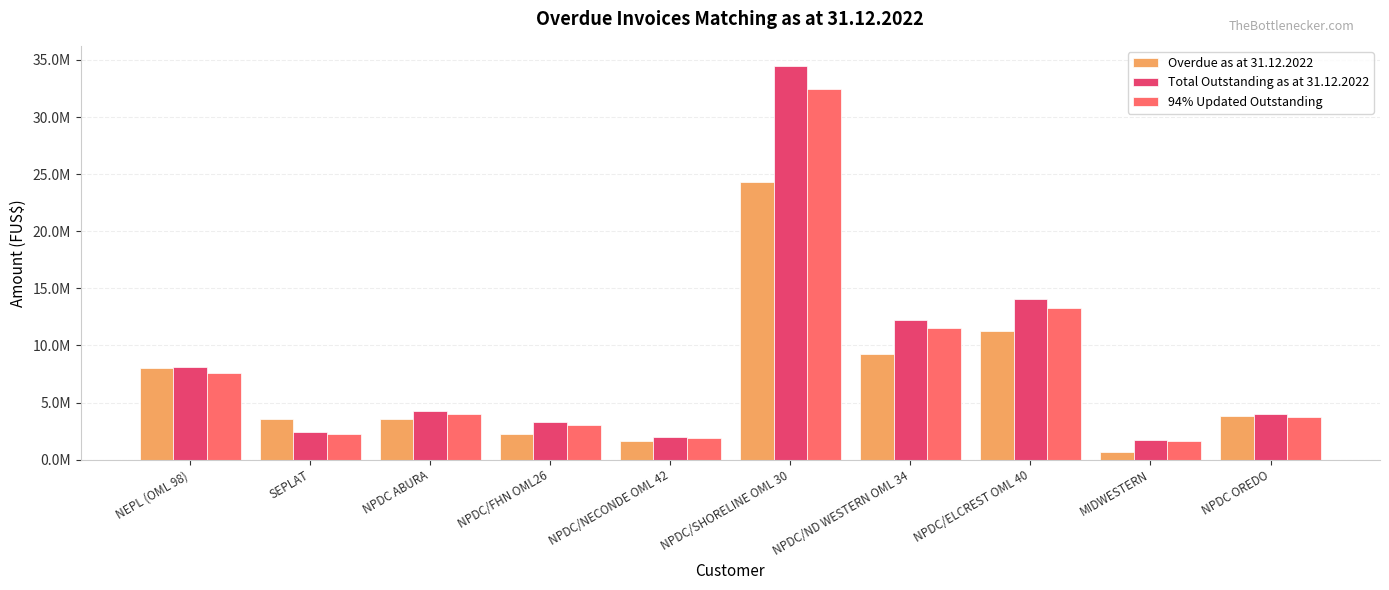

Which has a higher value, NPDC/ELCREST OML 40 or NPDC ABURA?

NPDC/ELCREST OML 40